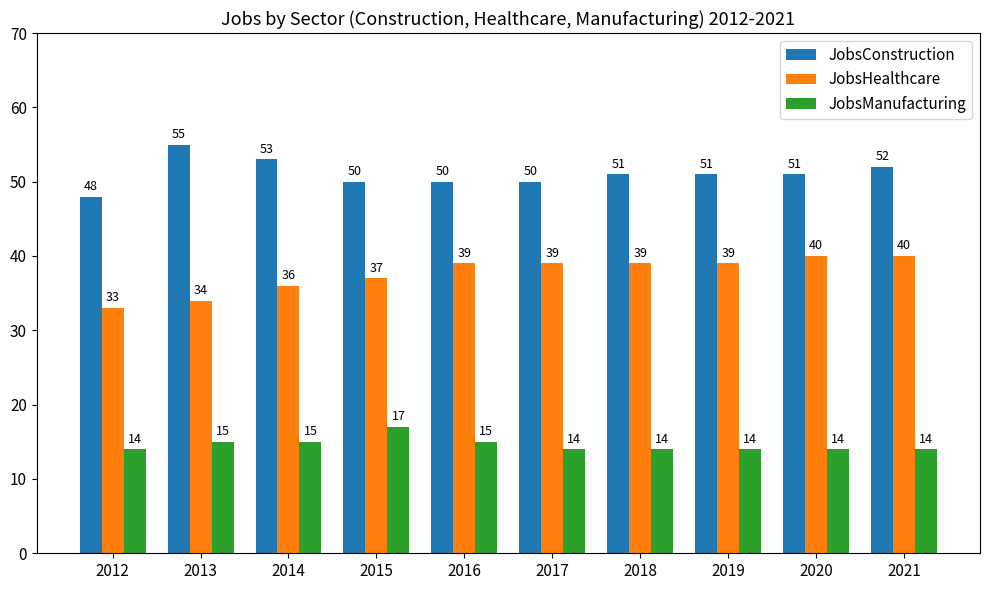

What is the difference between the highest and lowest values at 2021?

38